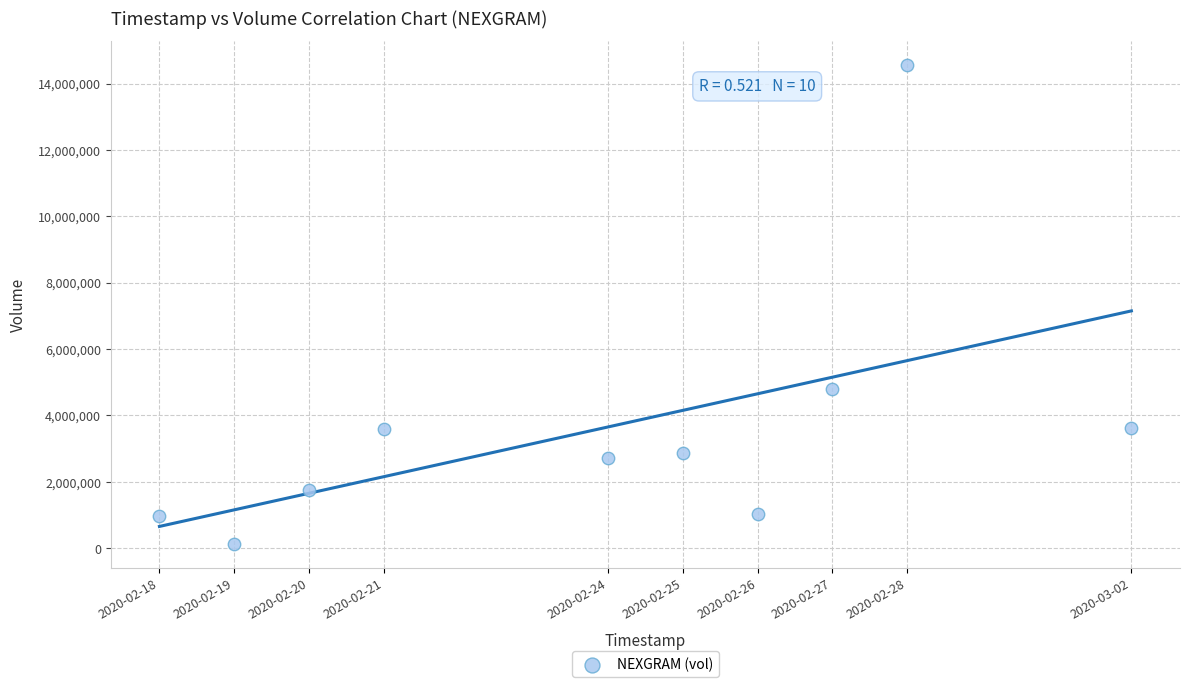

What Y value in the scatter plot is closest to 7342950?

4785000